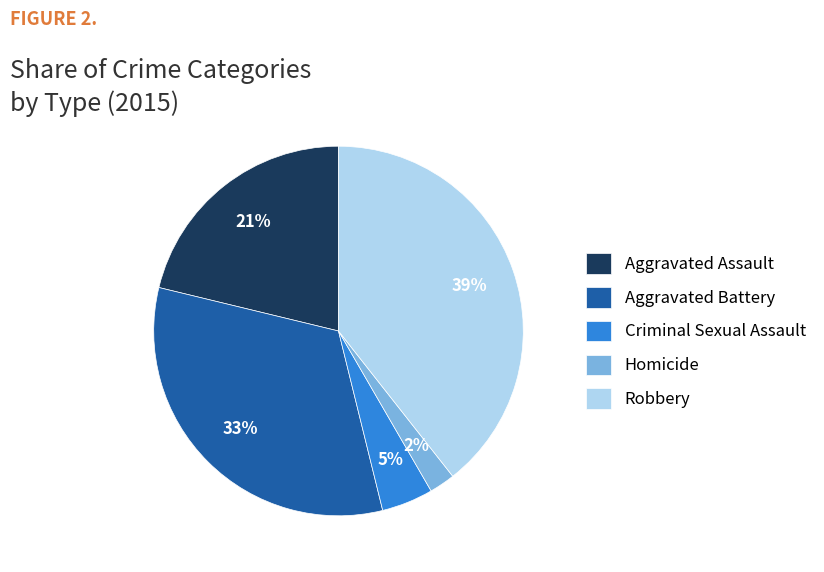

Is there any slice that represents more than half of the pie?

No